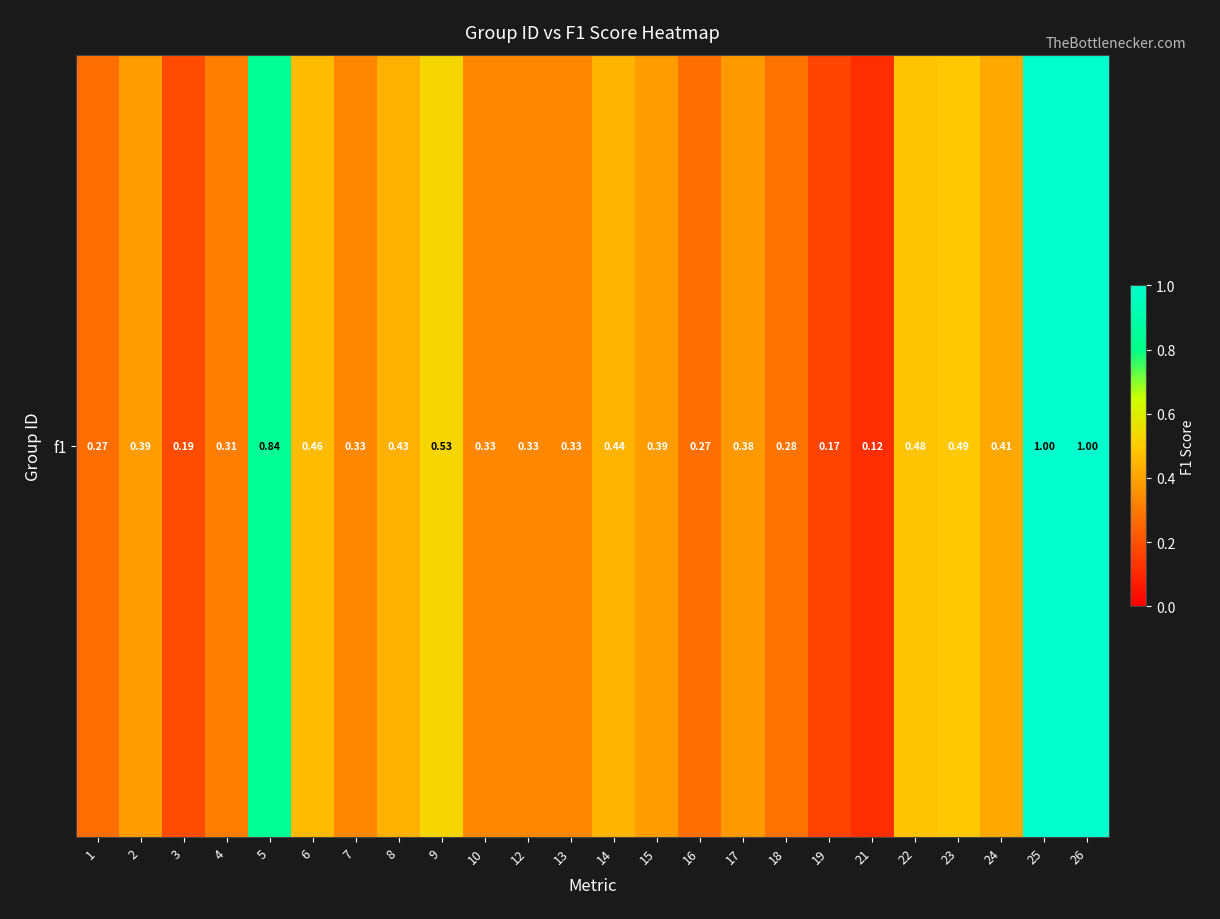

Is it true that the value at 21 is 0.2?

False